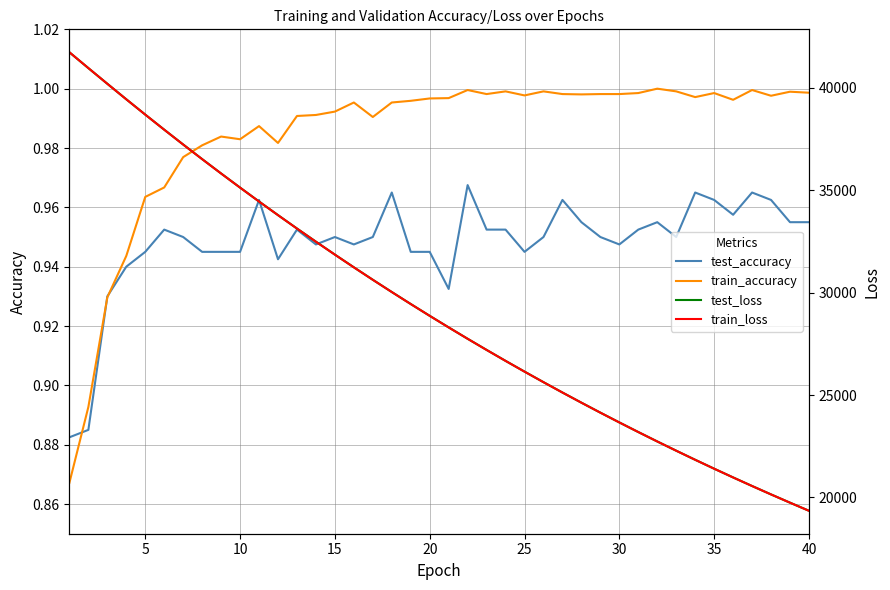

What is the sum of all test_accuracy values?

37.9